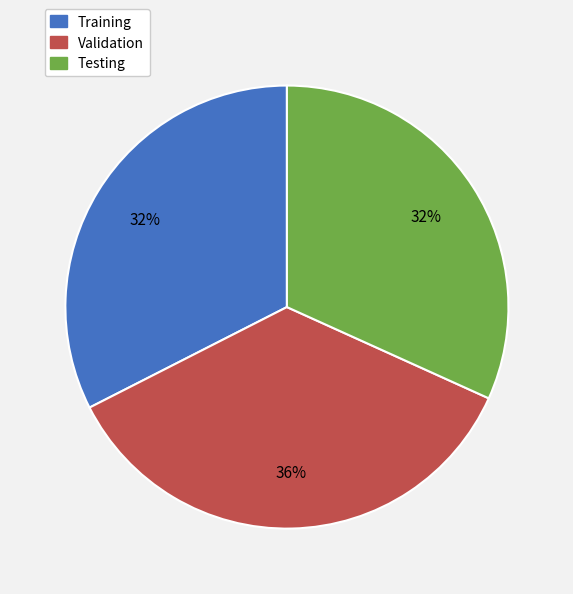

Is the sum of Training and Testing greater than half?

Yes